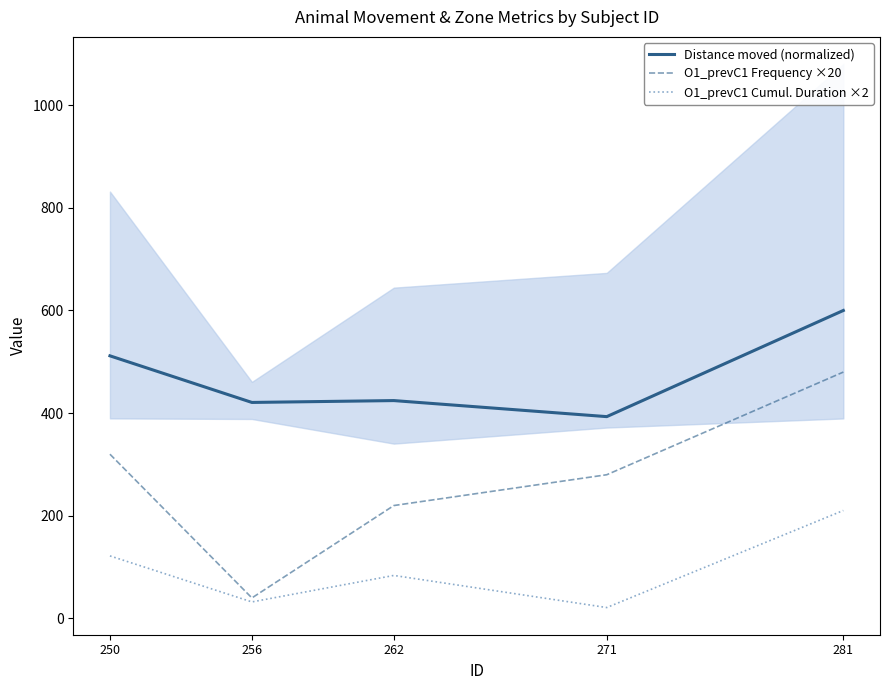

True or false: O1_prevC1 Cumul. Duration ×2 has more than 1 interior local peaks.

False